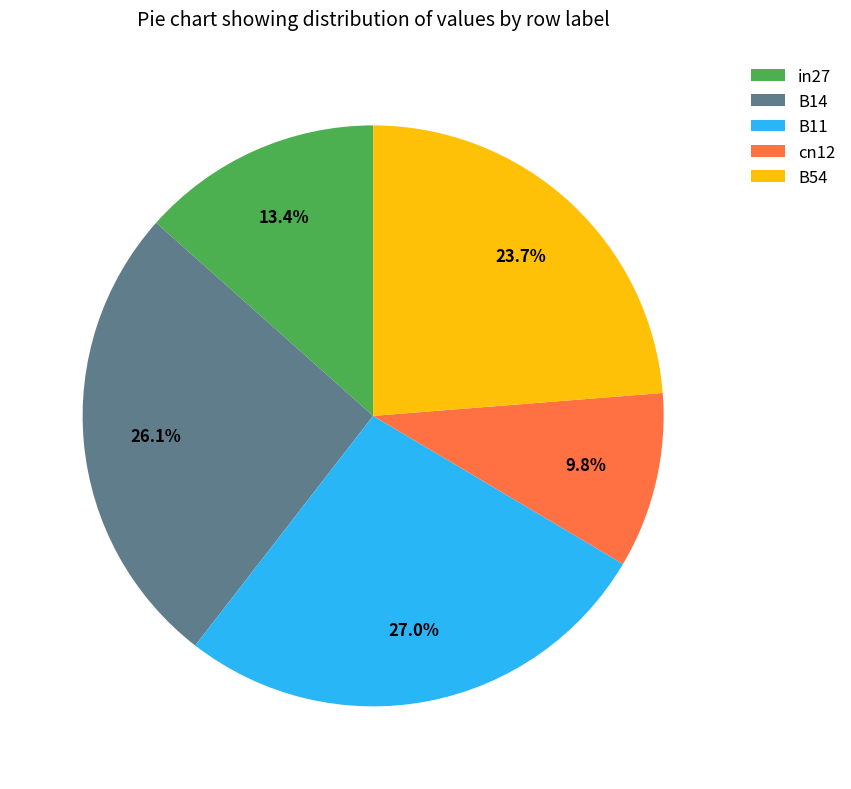

Count the number of slices in the pie.

5